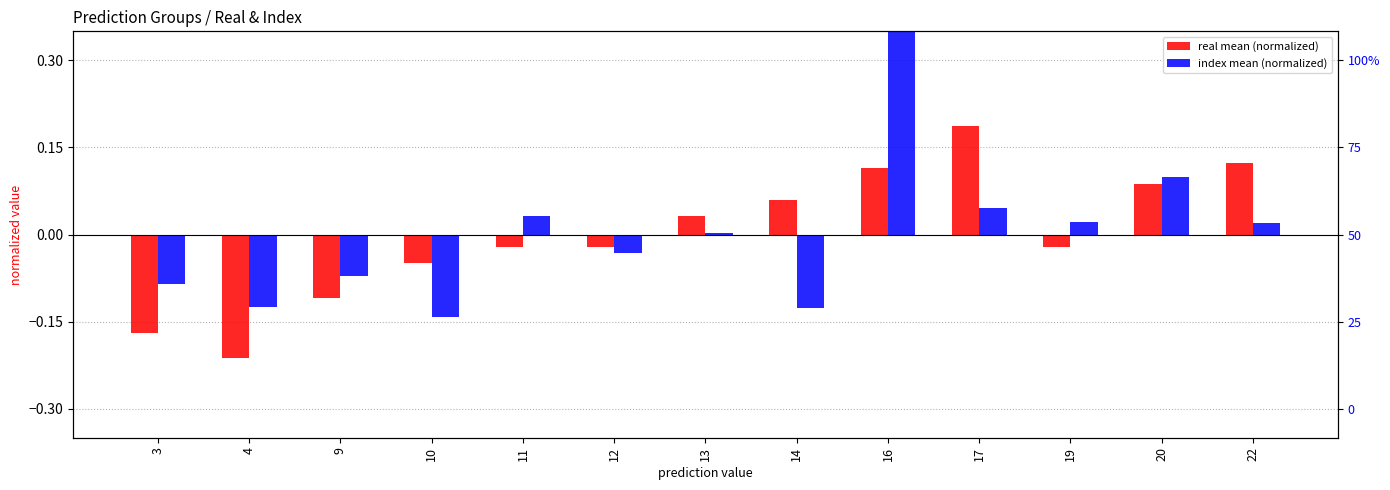

What is the difference between the maximum and minimum values in the index mean (normalized) series?

0.5